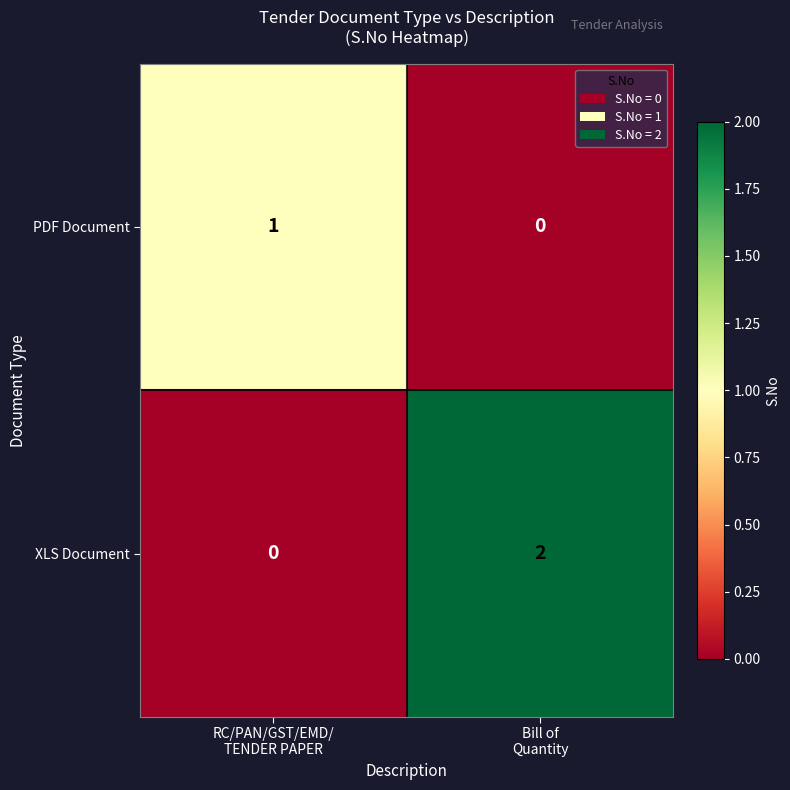

How many series are shown in this chart?

2